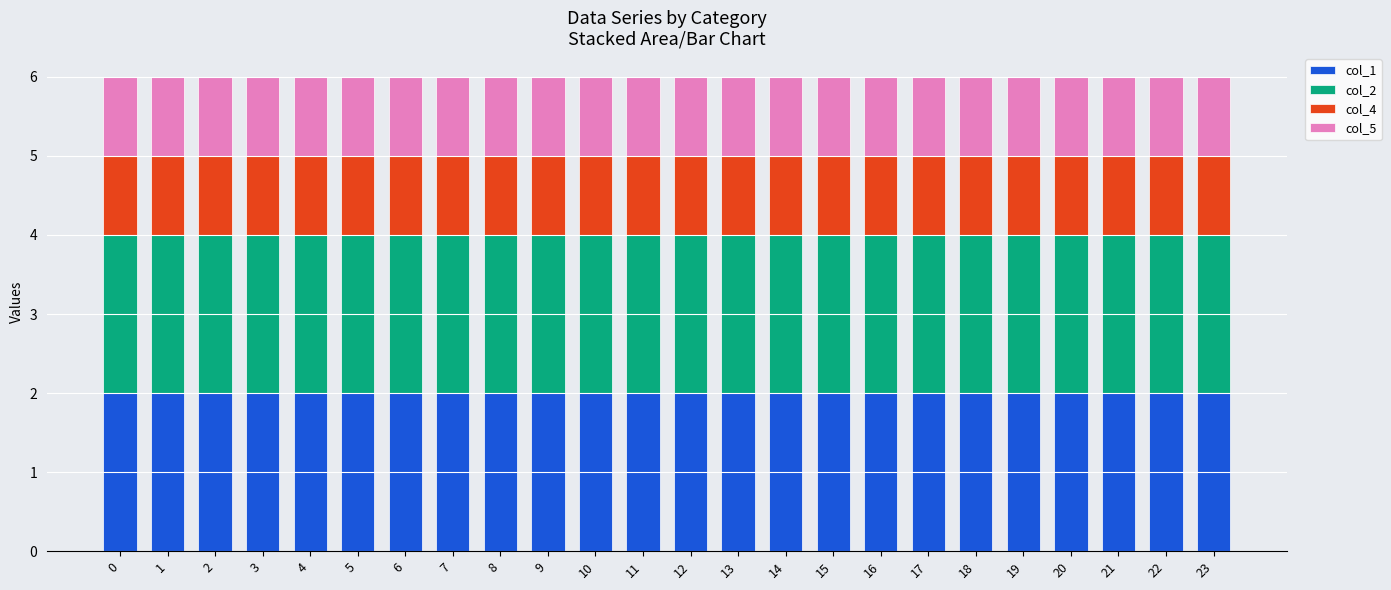

What are all the series names shown in the legend?

col_1, col_2, col_4, col_5